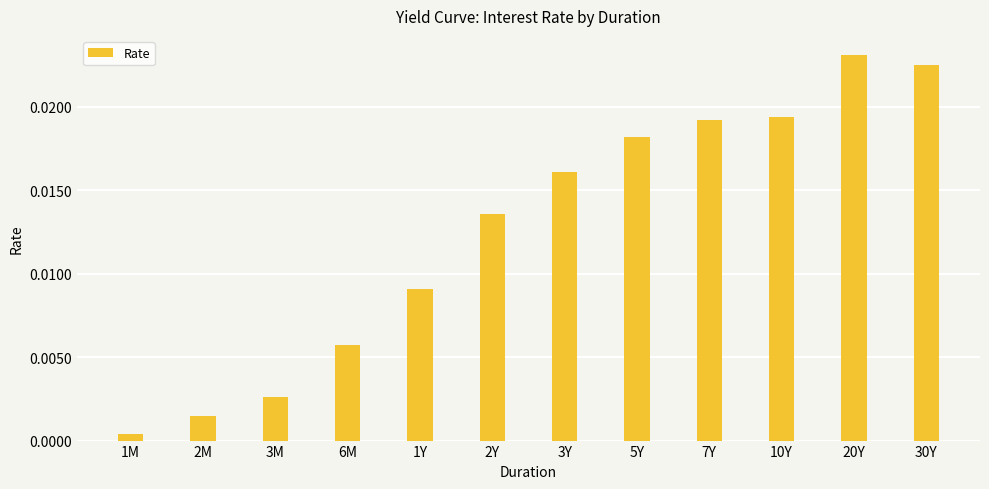

What is the label of the 12th bar from the left?

30Y